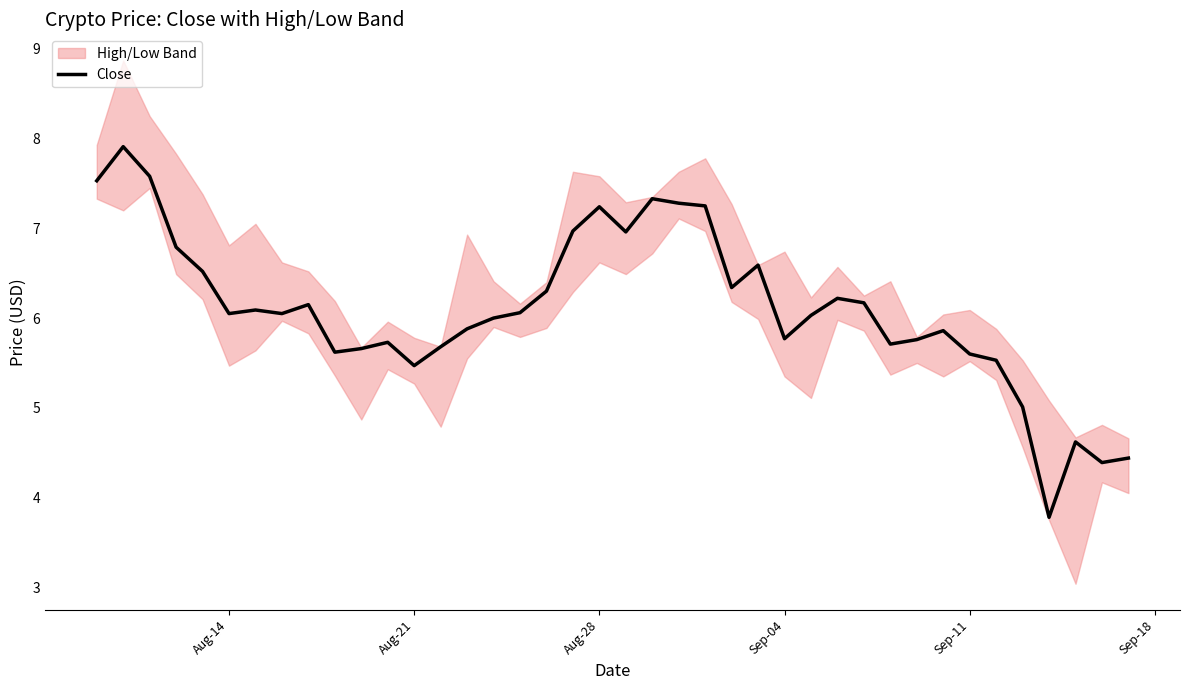

What is the smallest value displayed?

3.8